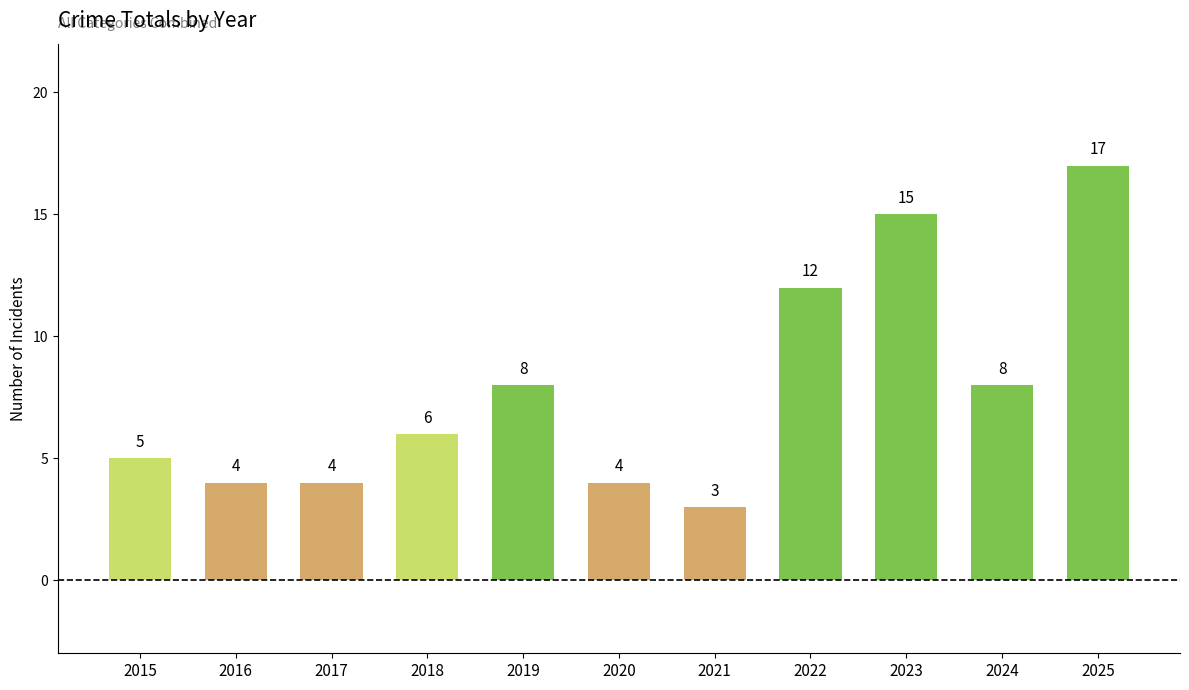

Reading right to left, transcribe all the data shown in this chart.

17	8	15	12	3	4	8	6	4	4	5